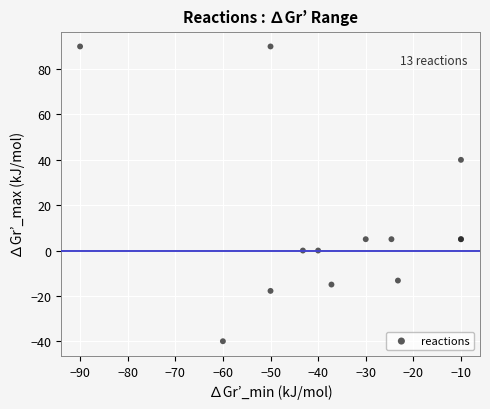

What Y value in the scatter plot is closest to 25?

40.0